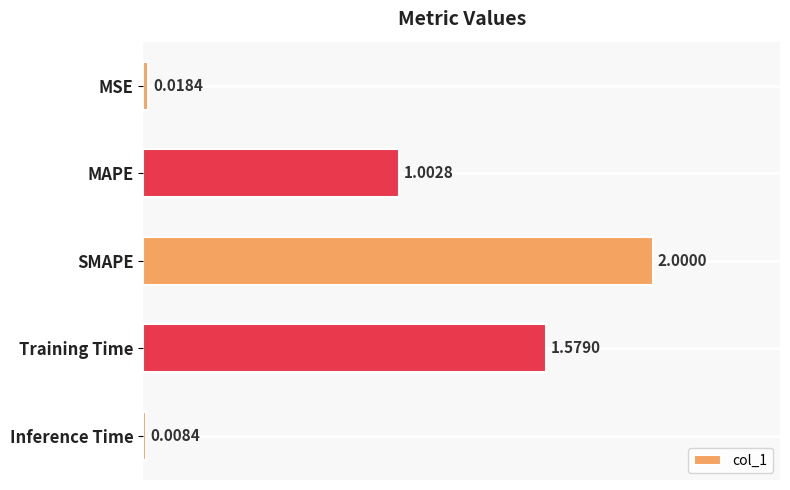

How many distinct data groups are displayed?

1